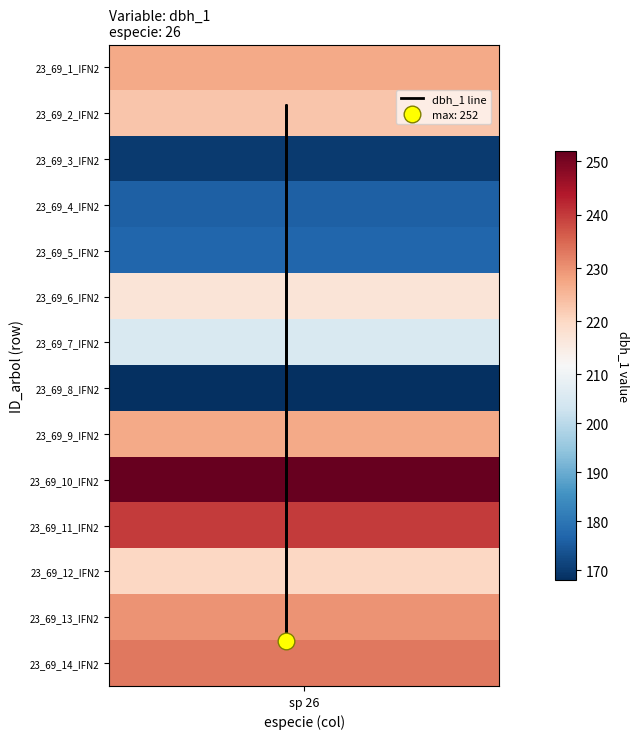

What is the average value of the dbh_1 line series?

6.8